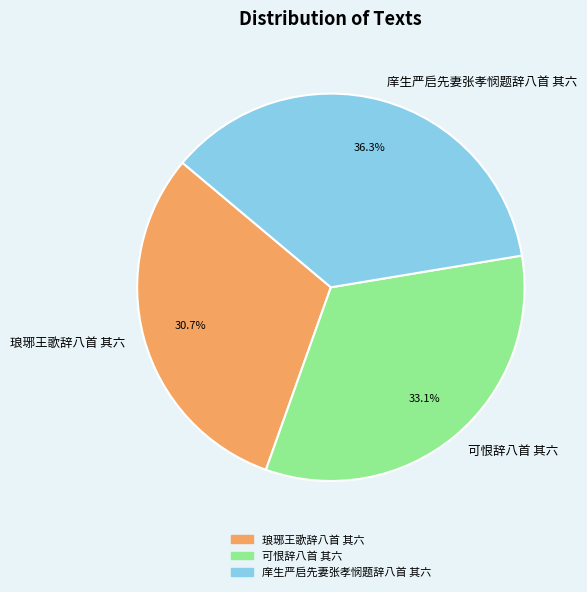

Rank the categories by value from highest to lowest.

庠生严启先妻张孝悯题辞八首 其六, 可恨辞八首 其六, 琅琊王歌辞八首 其六